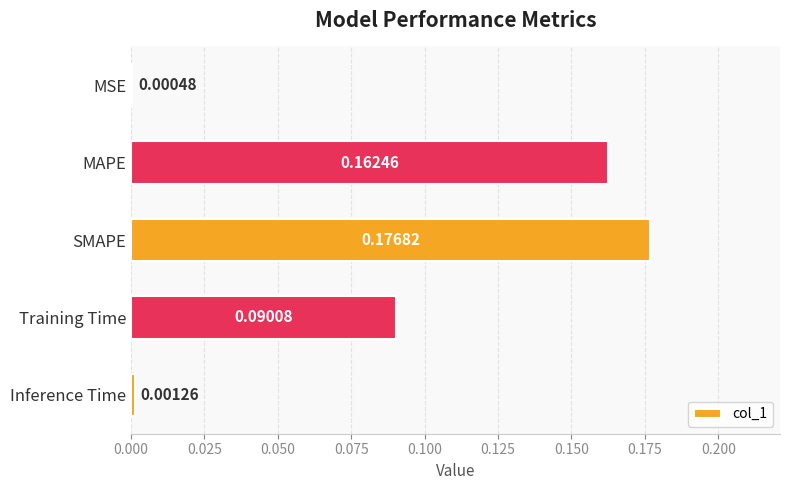

What is the change in value from MSE to Training Time?

+0.1